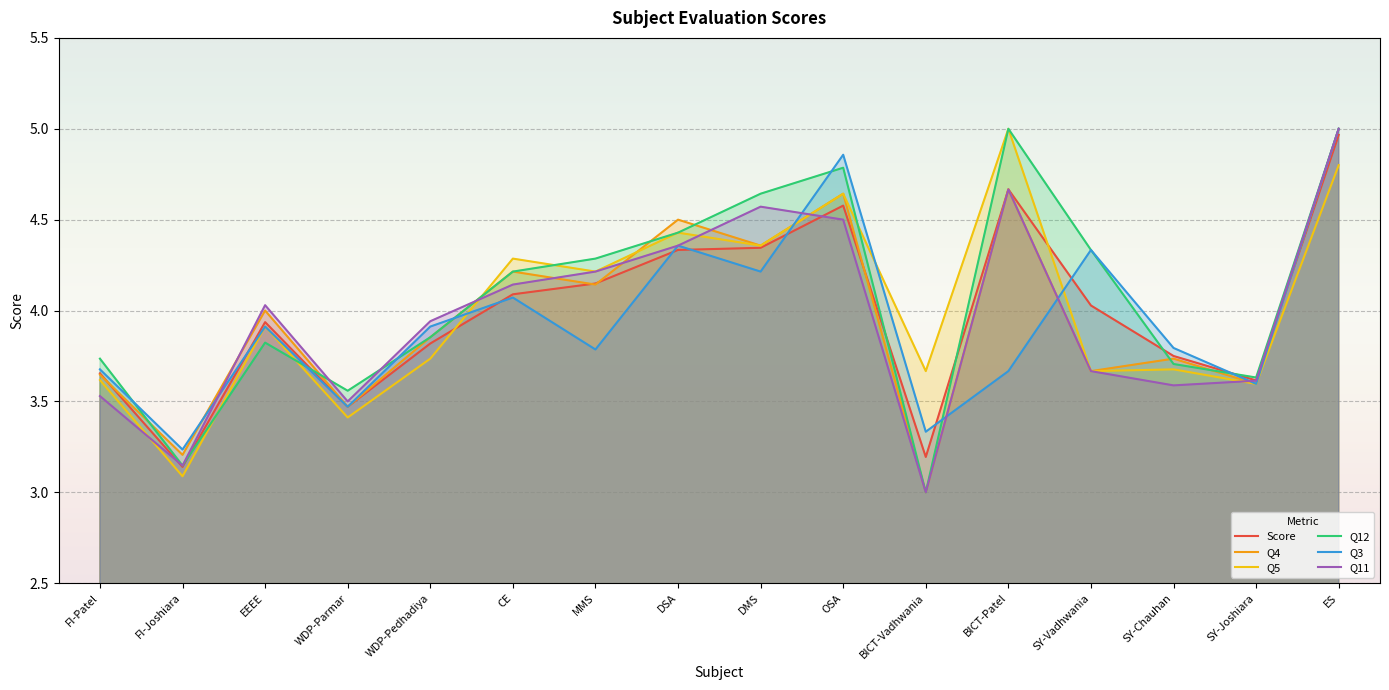

Which series has the largest range (max minus min)?

Q4